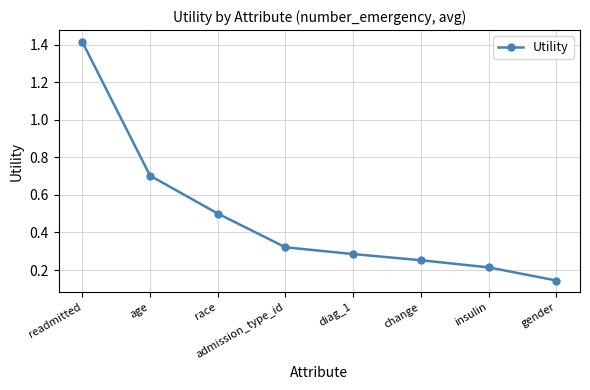

Which category has the highest value across all series?

readmitted